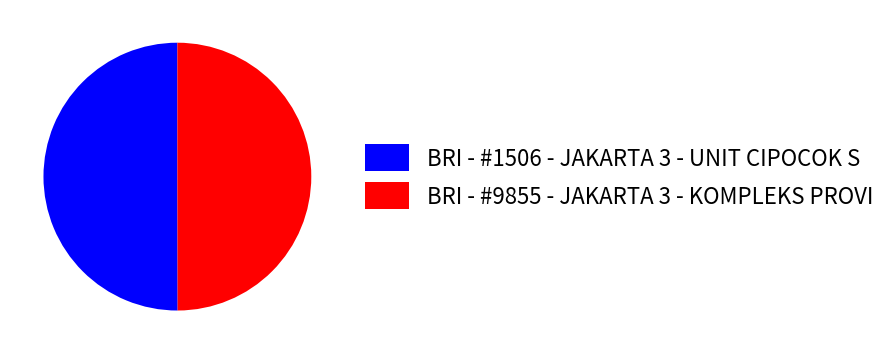

How many segments does this pie chart have?

2